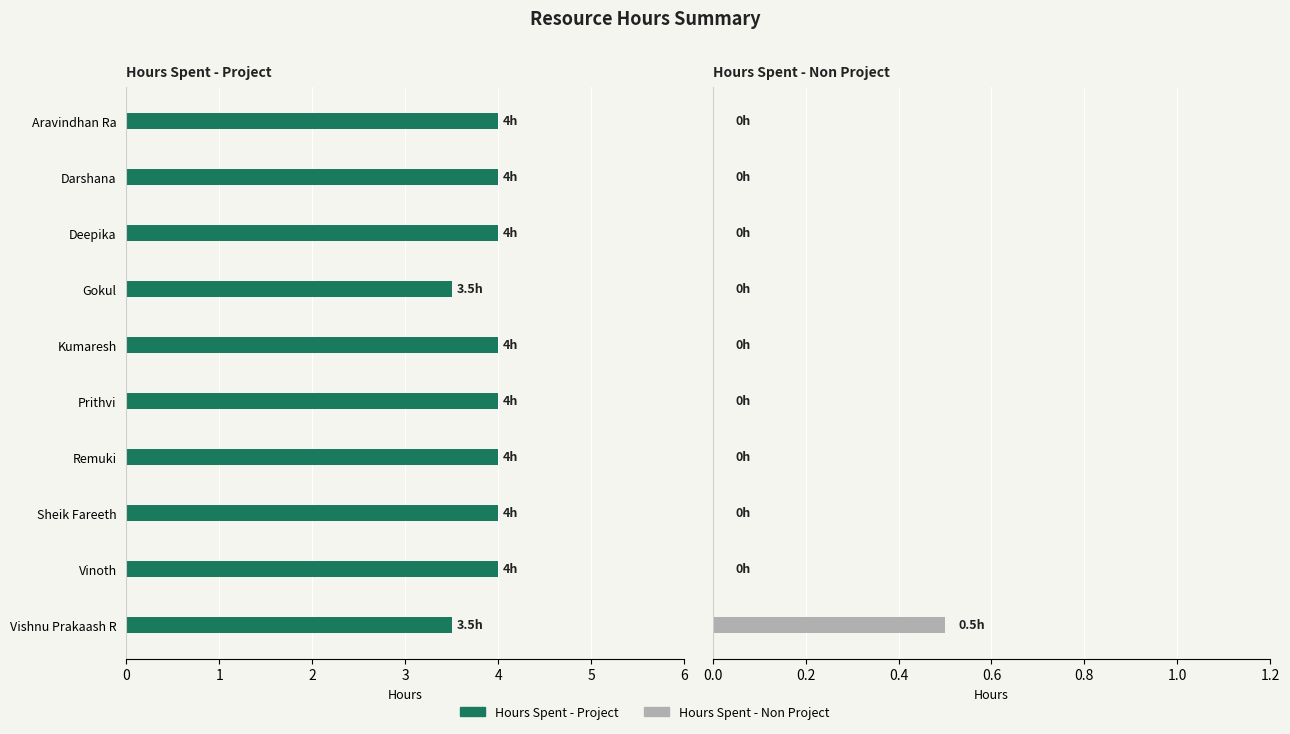

Between Kumaresh and Gokul, which is larger?

Kumaresh